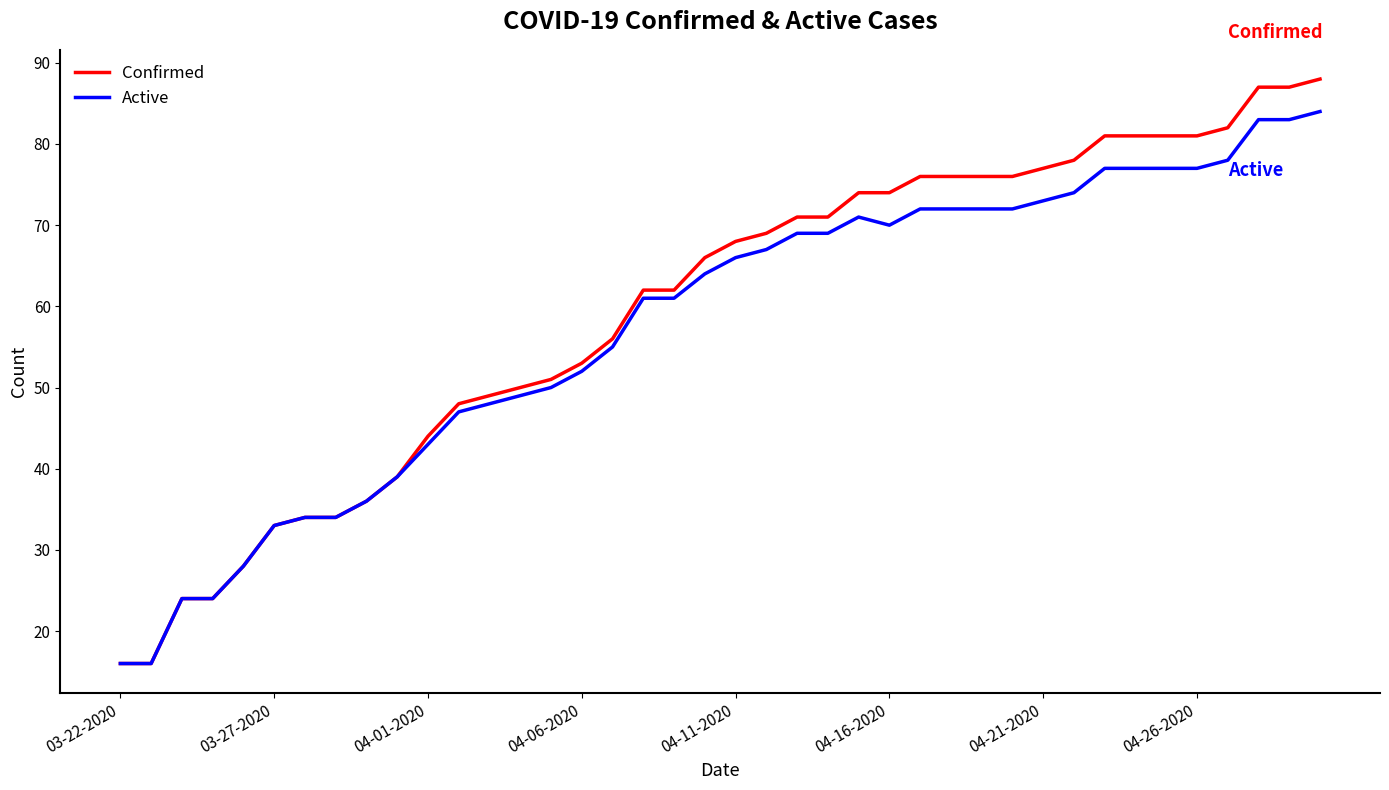

Rank the series by their maximum value, from highest to lowest.

Confirmed, Active